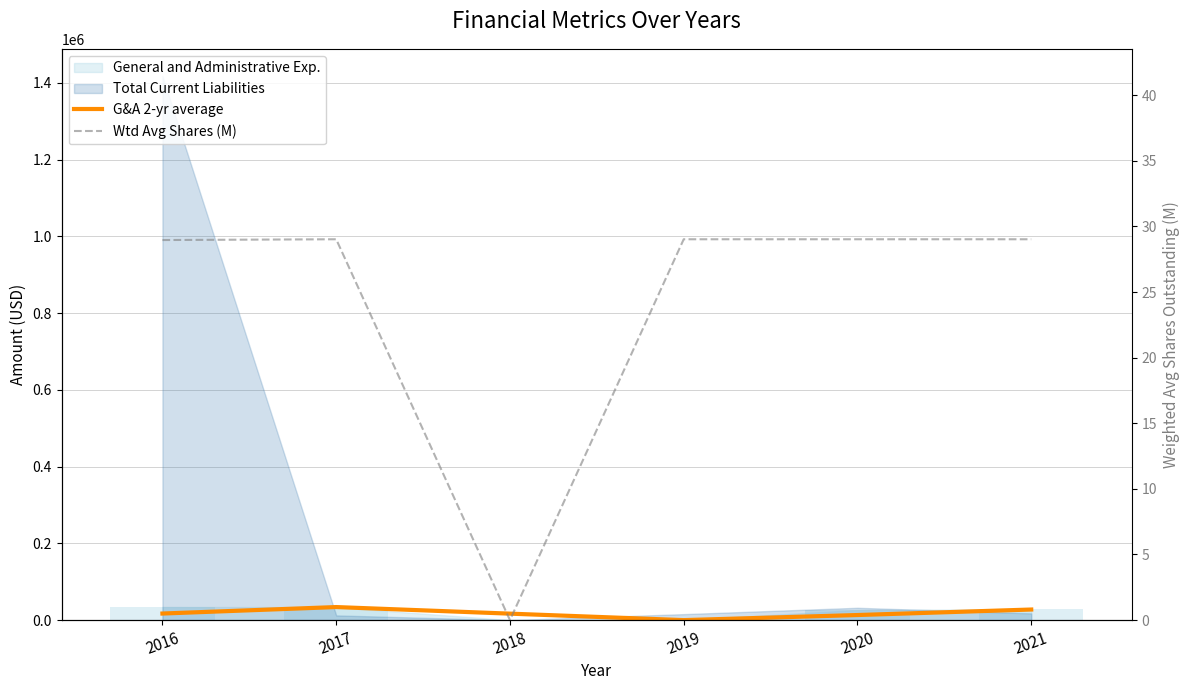

What is the maximum value for G&A 2-yr average?

34022.0